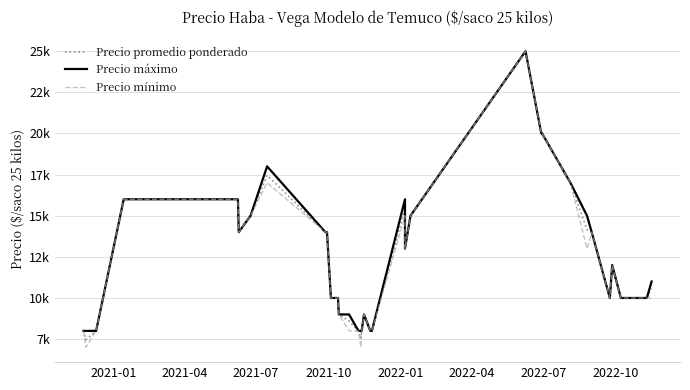

What is the difference between the second highest and minimum values in the Precio promedio ponderado series?

12538